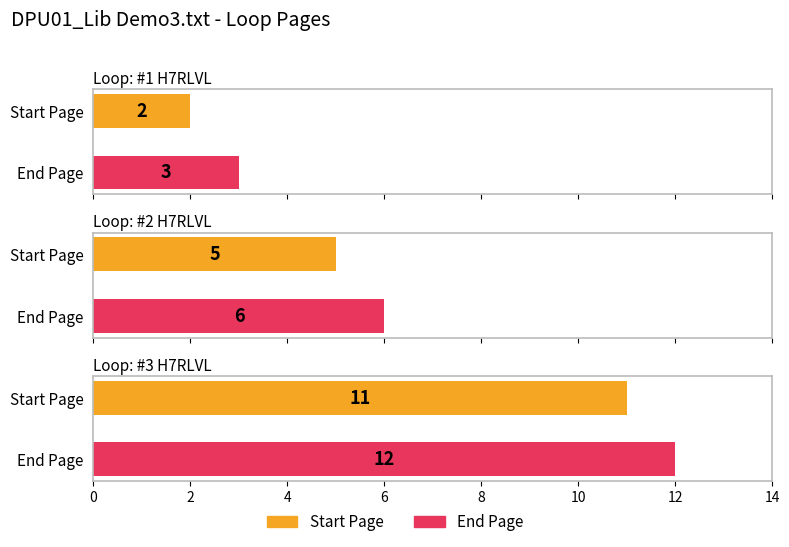

True or false: End Page has a value of 2 at #1 H7RLVL.

False